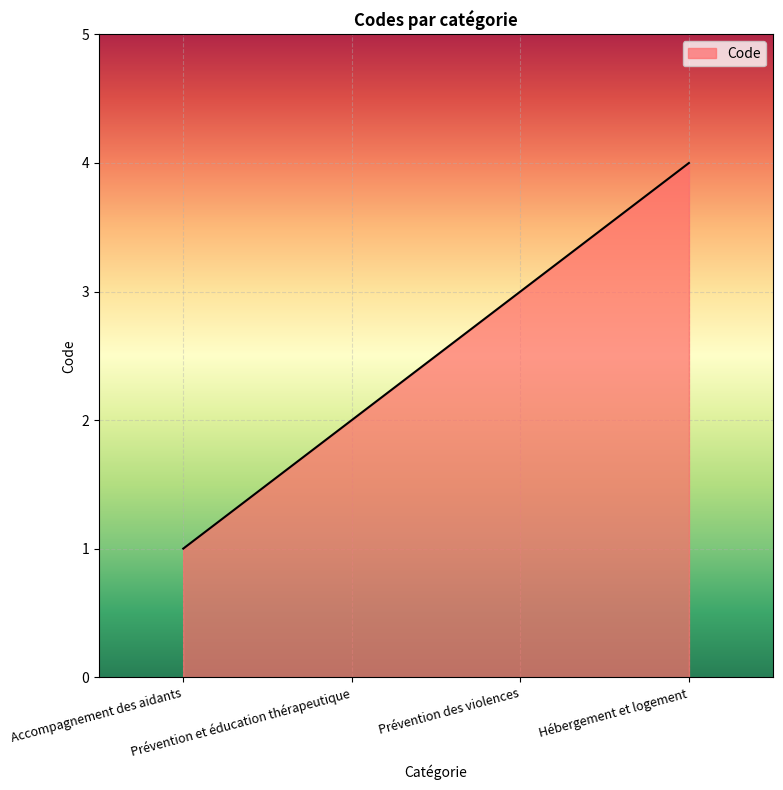

True or false: the data has more than 1 interior local peaks.

False